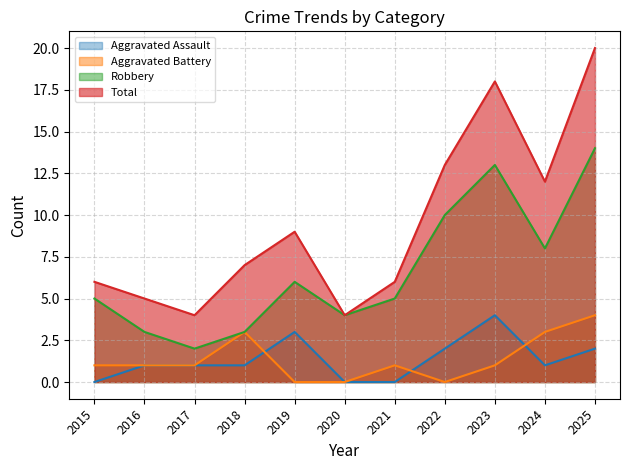

How many distinct data groups are displayed?

4